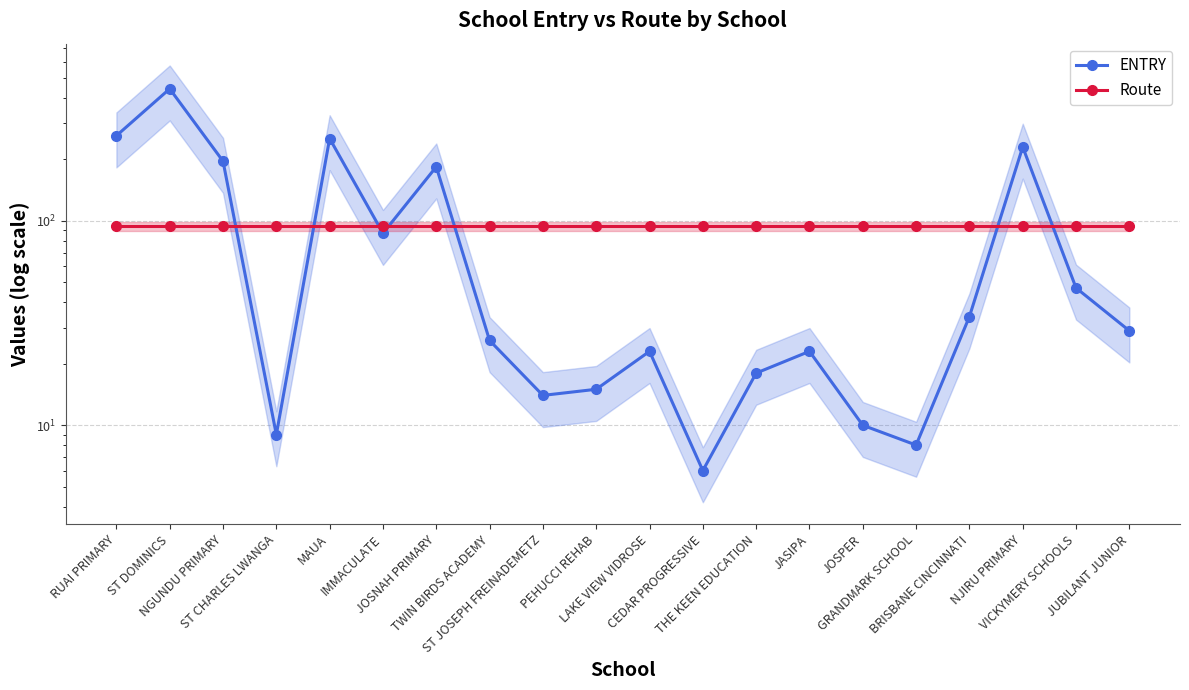

Which series changed the most between NGUNDU PRIMARY and ST CHARLES LWANGA?

ENTRY